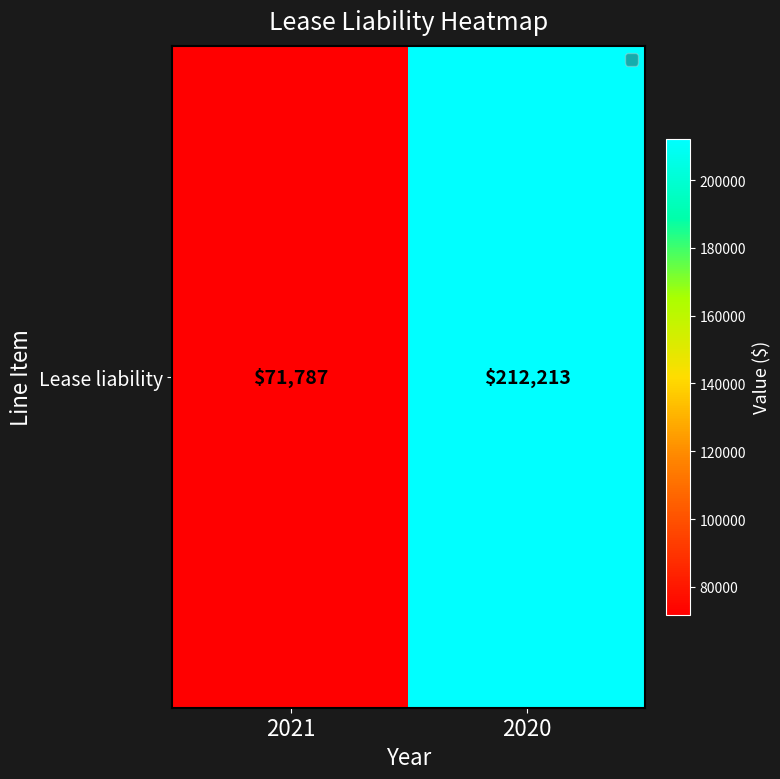

What is the sum of all values?

284000